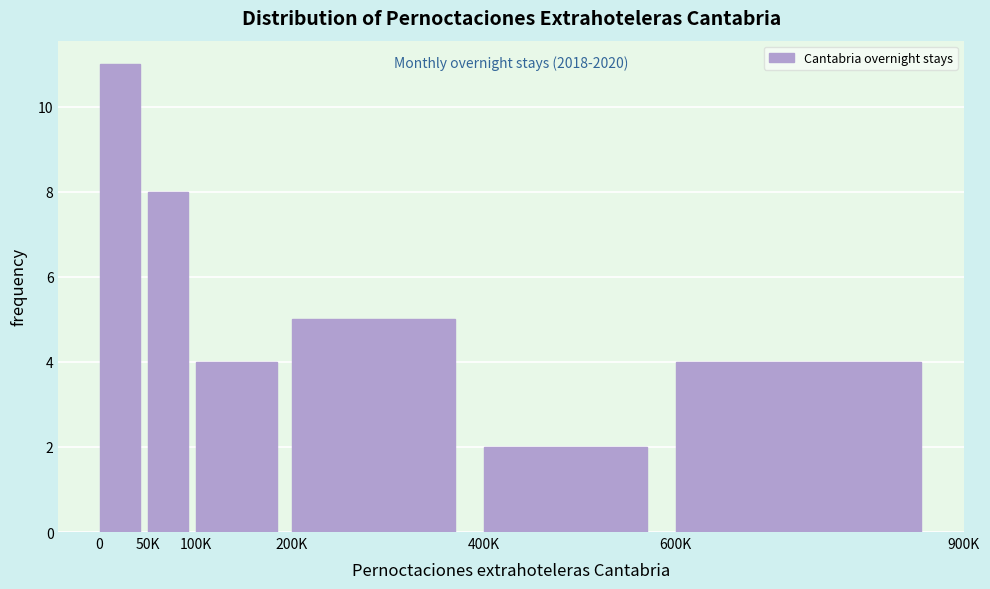

Reading left to right, list all the values displayed in this chart.

0=11	50K=8	100K=4	200K=5	400K=2	600K=4